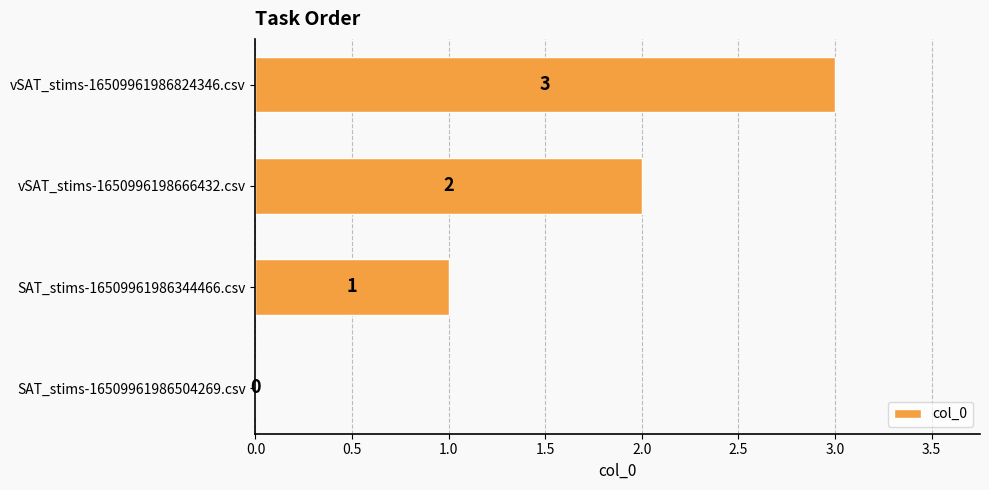

The chart shows a value of 1 at vSAT_stims-1650996198666432.csv. True or false?

False